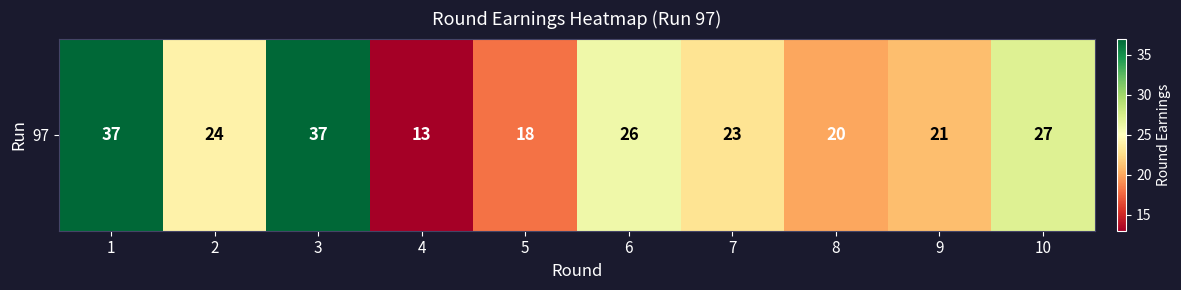

What is the change in value from 1 to 5?

-19